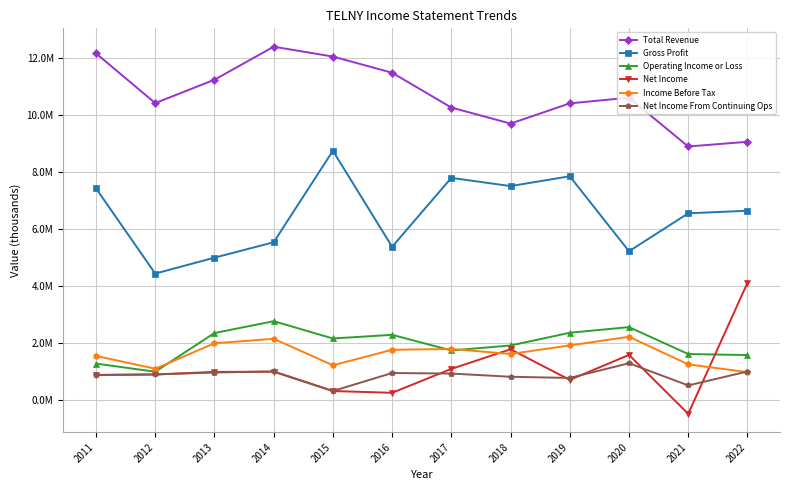

Is this an area chart (filled region under the line)?

No